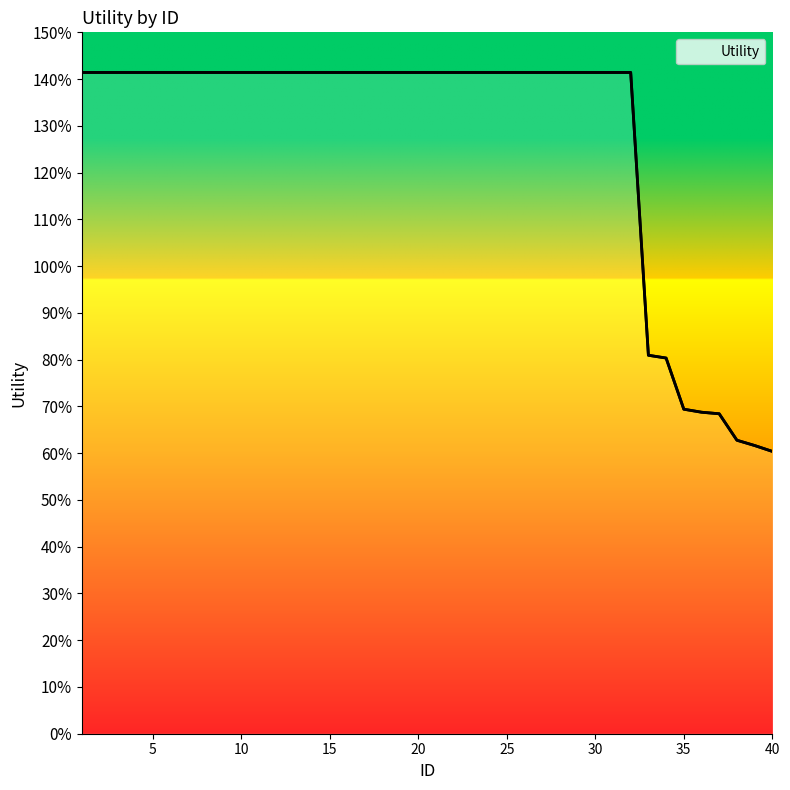

List the labels in order of value, largest first.

1, 2, 3, 4, 5, 6, 7, 8, 9, 10, 11, 12, 13, 14, 15, 16, 17, 18, 19, 20, 21, 22, 23, 24, 25, 26, 27, 28, 29, 30, 31, 32, 33, 34, 35, 36, 37, 38, 39, 40